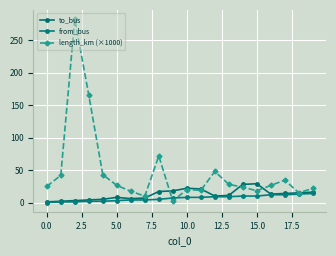

What is the label of the 10th point from the right?

10